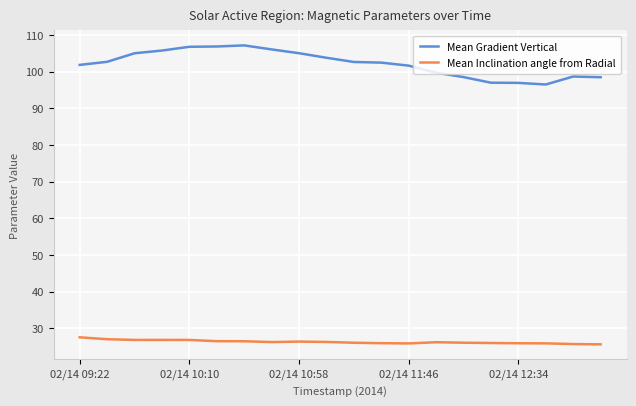

Is this an area chart (filled region under the line)?

No